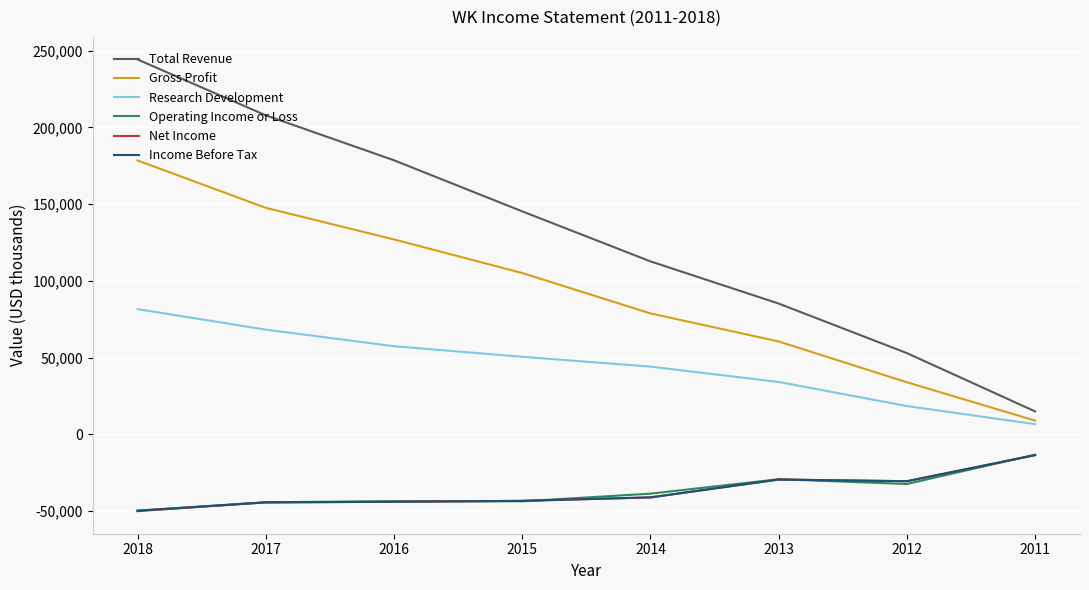

True or false: Operating Income or Loss and Total Revenue cross at least once.

False